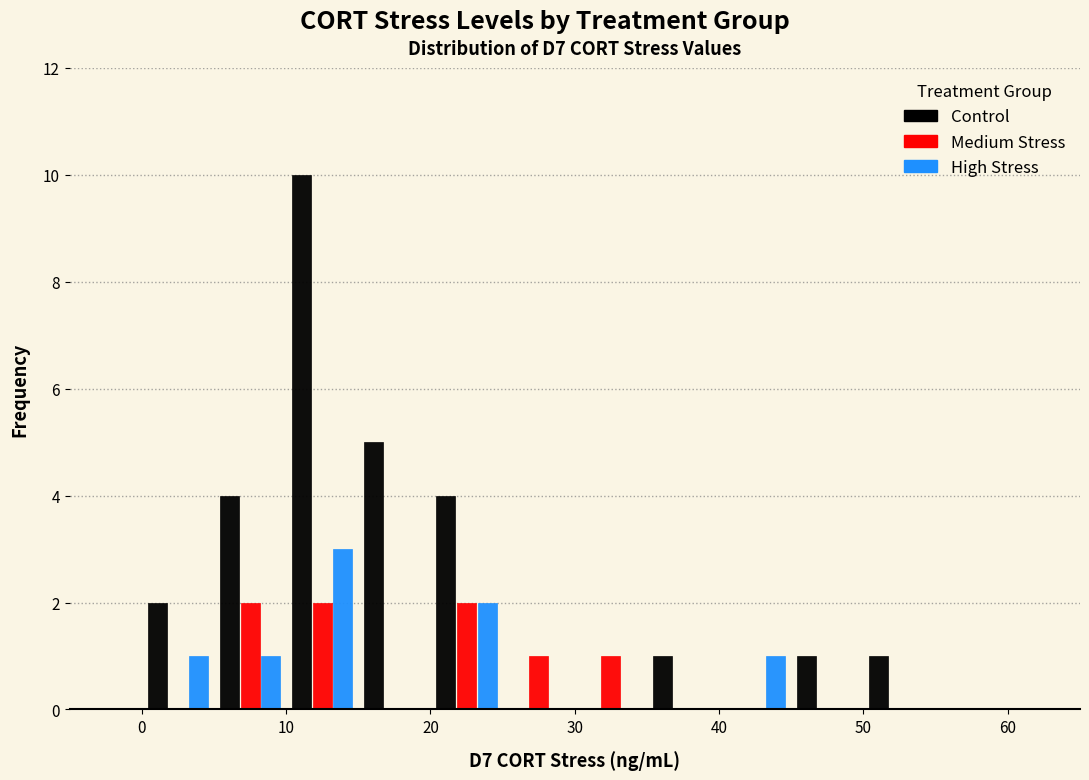

In the Control series, which range on the x-axis has the tallest bar?

10 to 15